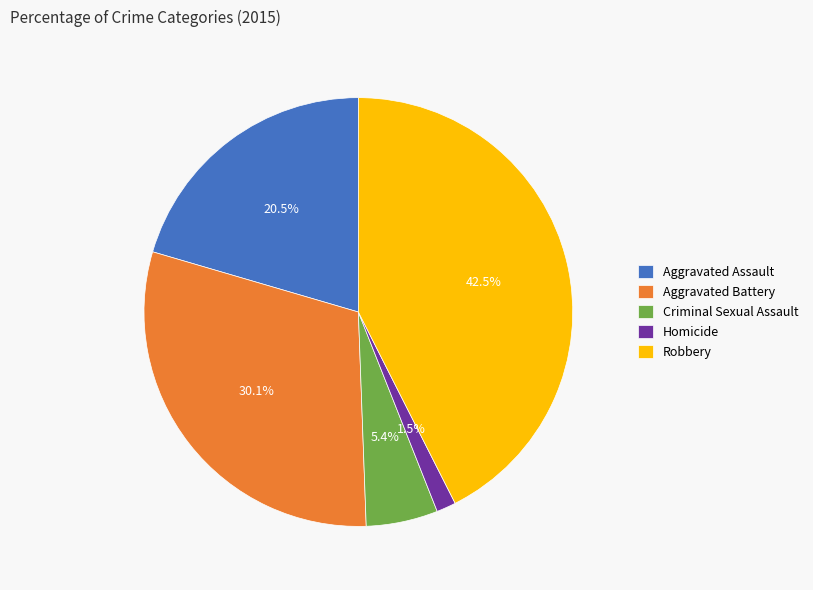

To the nearest percent, what portion does Criminal Sexual Assault represent?

5%